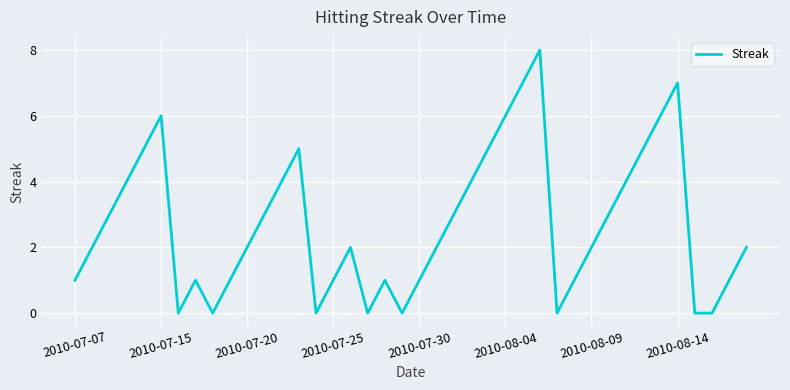

Does the chart have visible grid lines?

Yes